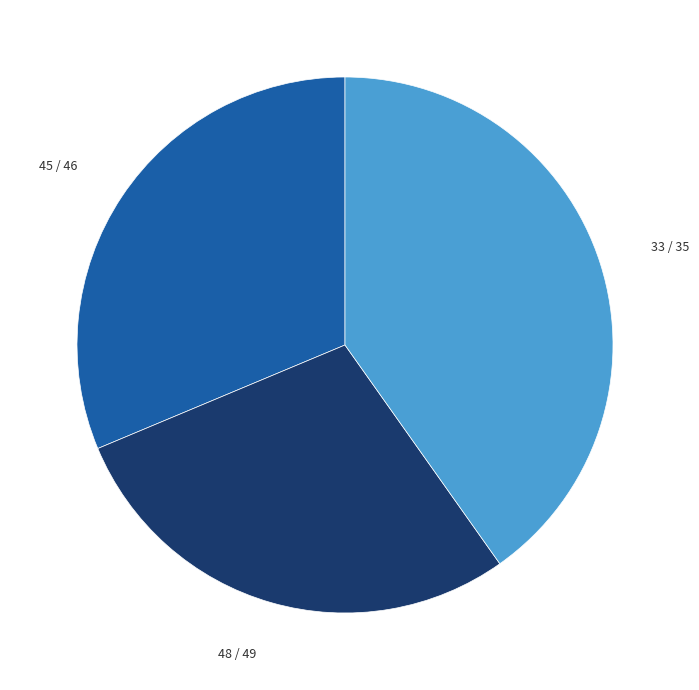

Which slice is the smallest?

48 / 49